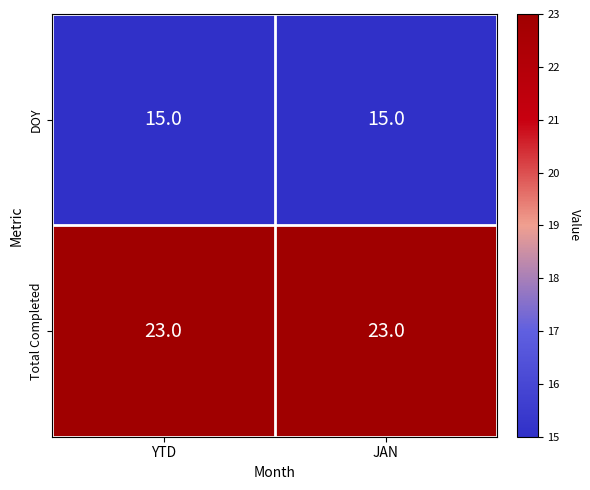

Rank the series at YTD from lowest to highest value.

DOY, Total Completed